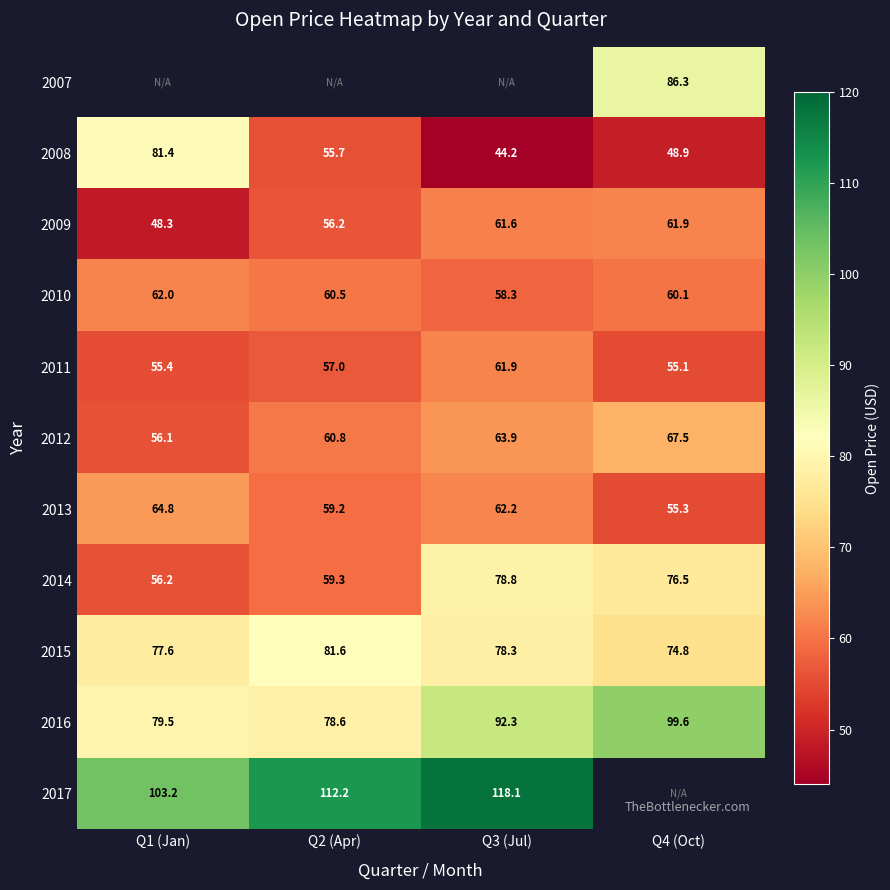

How many distinct data groups are displayed?

11